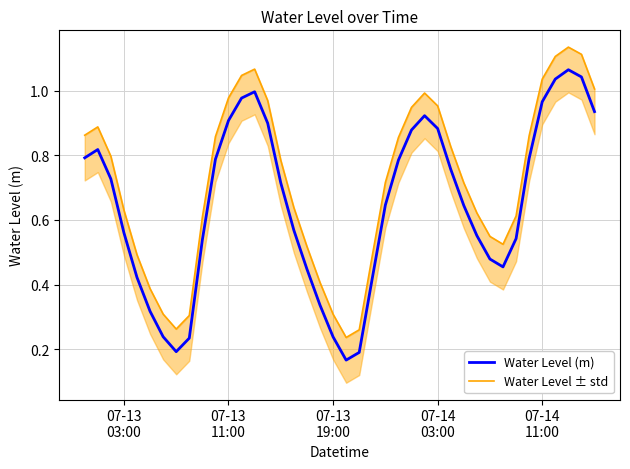

Where is the first local maximum for Water Level ± std?

07-13
11:00